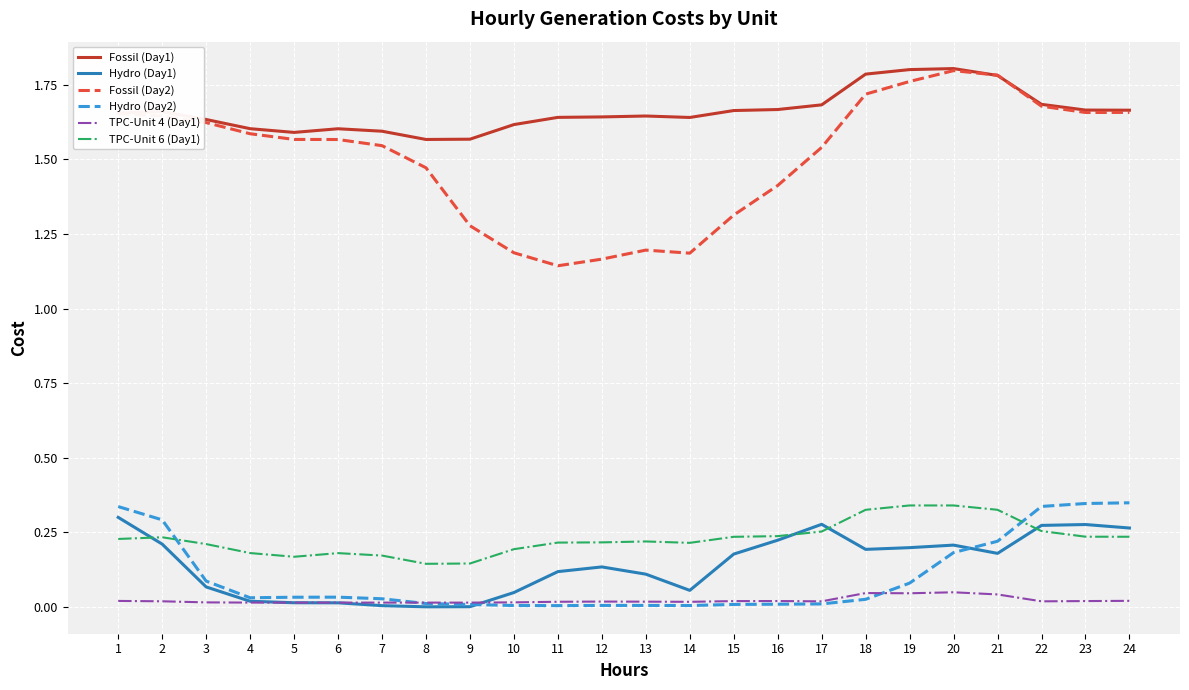

Is it true that Hydro (Day2) equals 0.0 at 17?

True